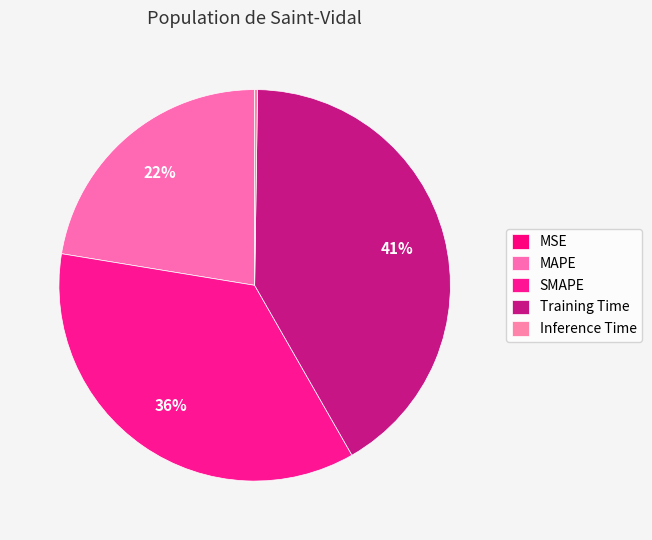

Which category has the biggest portion of the pie?

Training Time